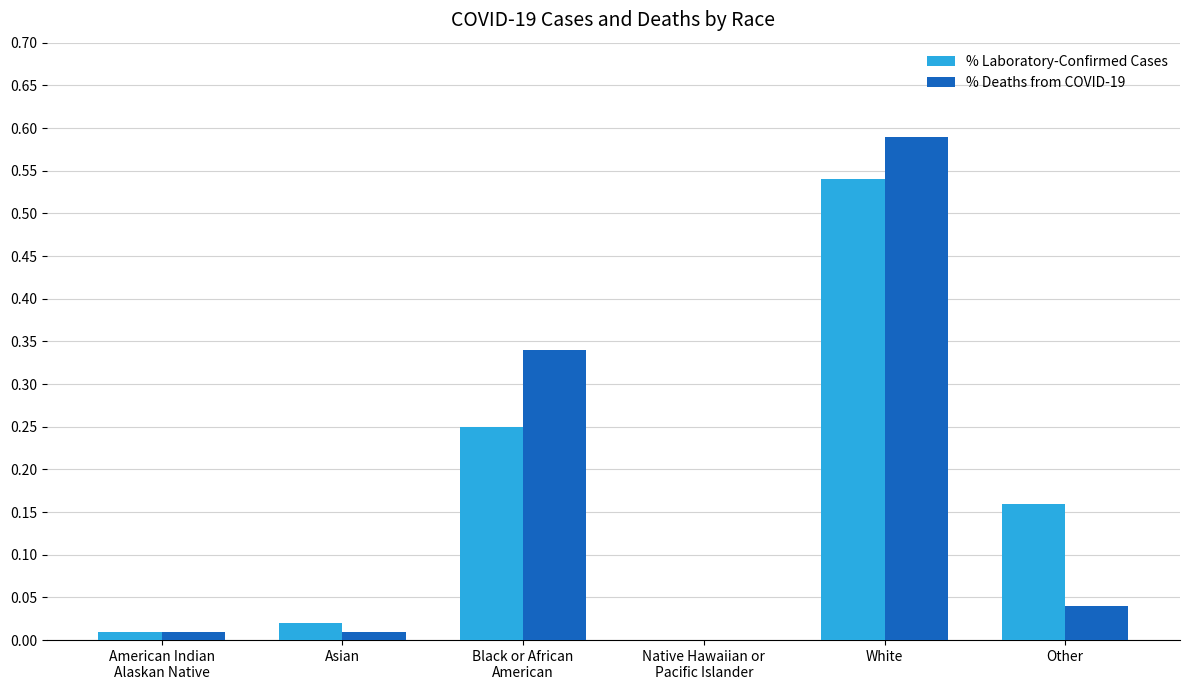

What is the sum of all % Laboratory-Confirmed Cases values?

1.0